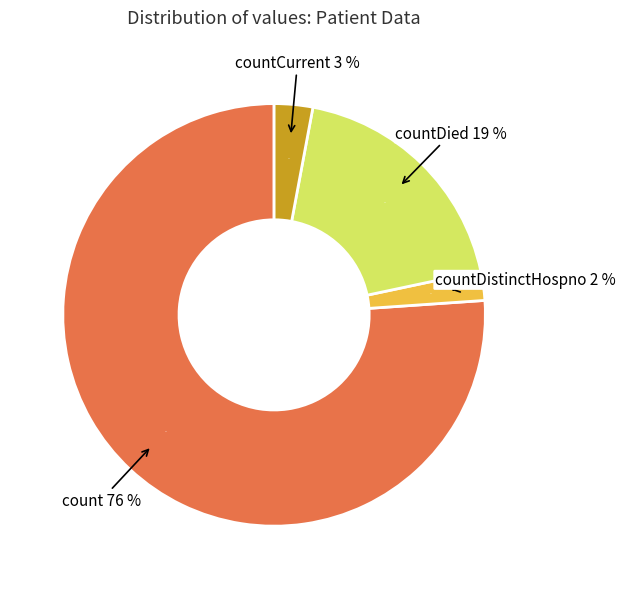

How many slices are in this pie chart?

4